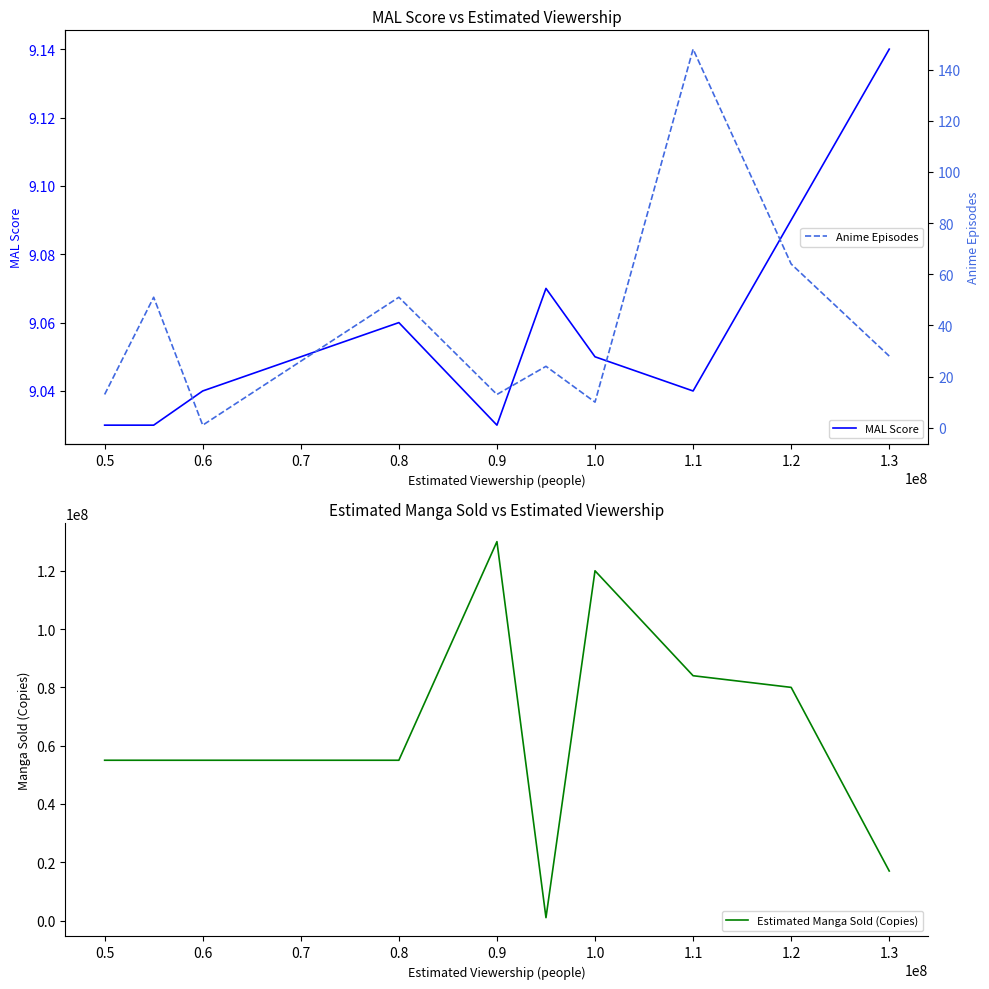

Does the chart display data point markers on the line(s)?

No